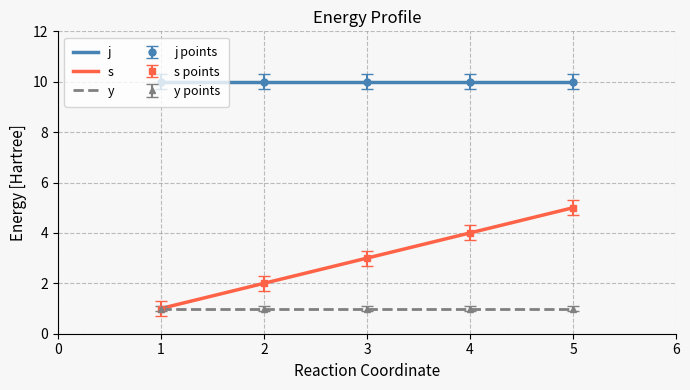

What is the value of the j point at the 4th from the left?

10